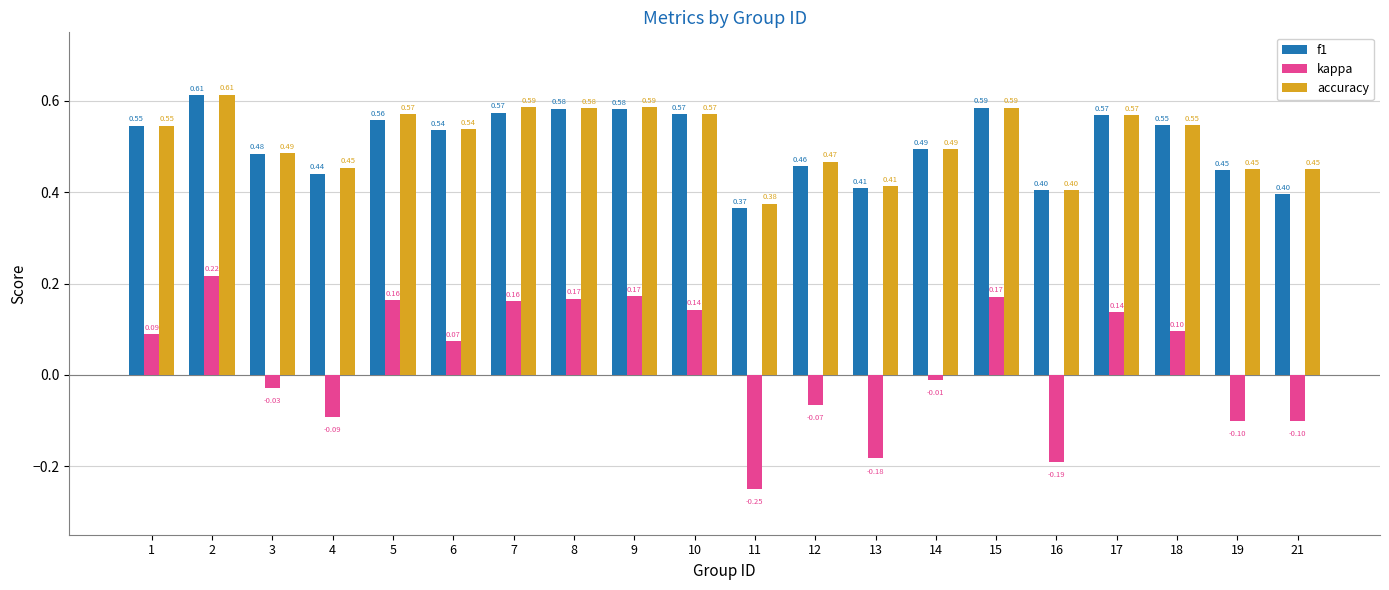

Which series has the widest spread of values?

kappa